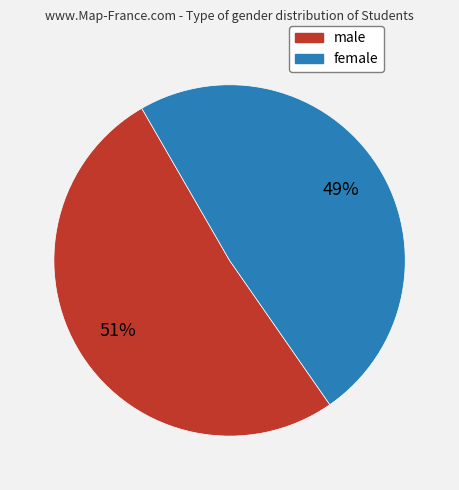

Which has a higher value, female or male?

male